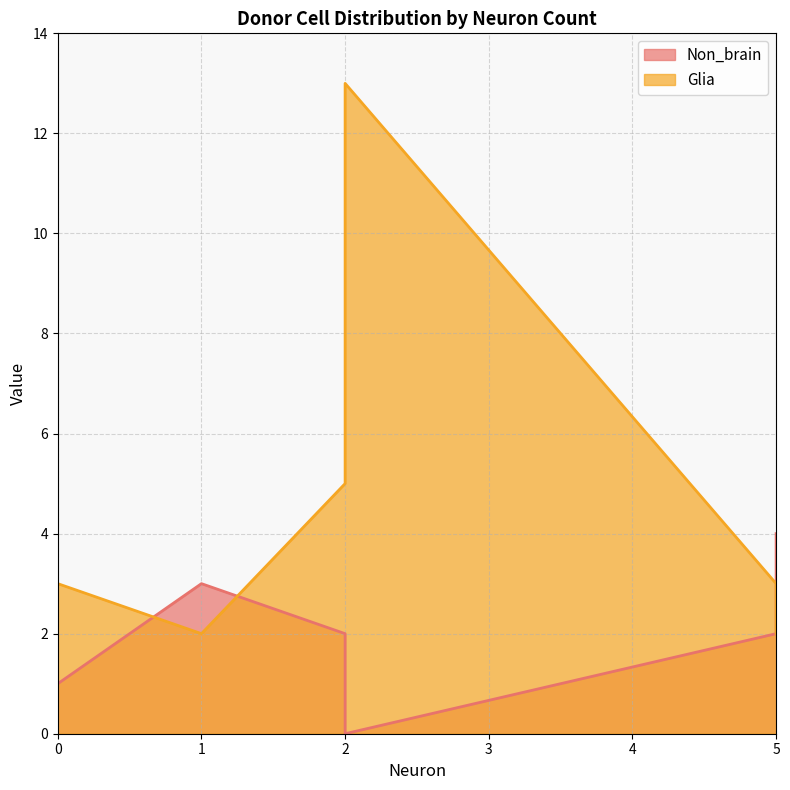

At which label is Non_brain closest to 2?

5